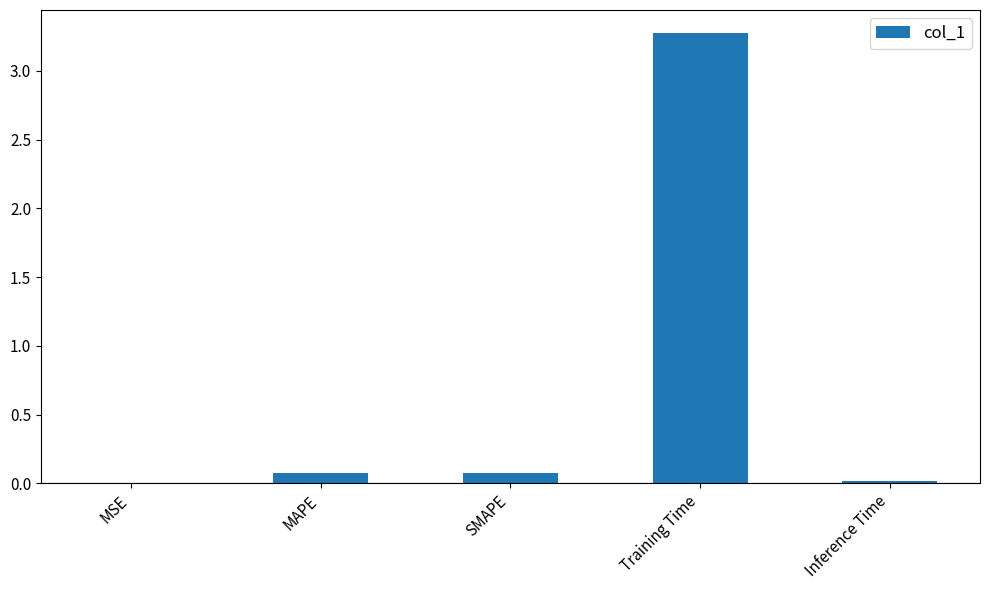

Does the chart contain stacked bars?

No